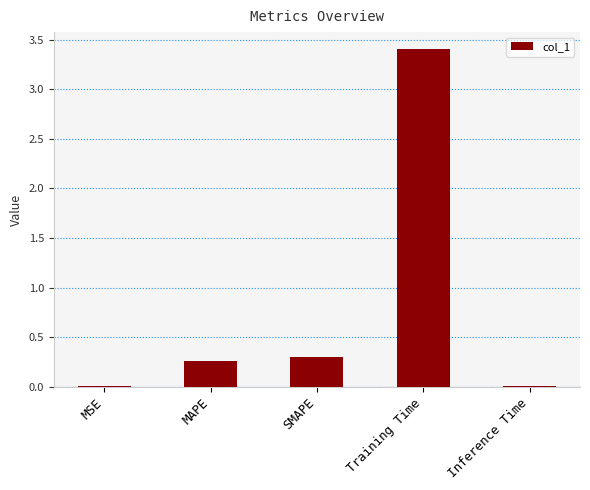

What is the sum of the values at SMAPE and MAPE?

0.6